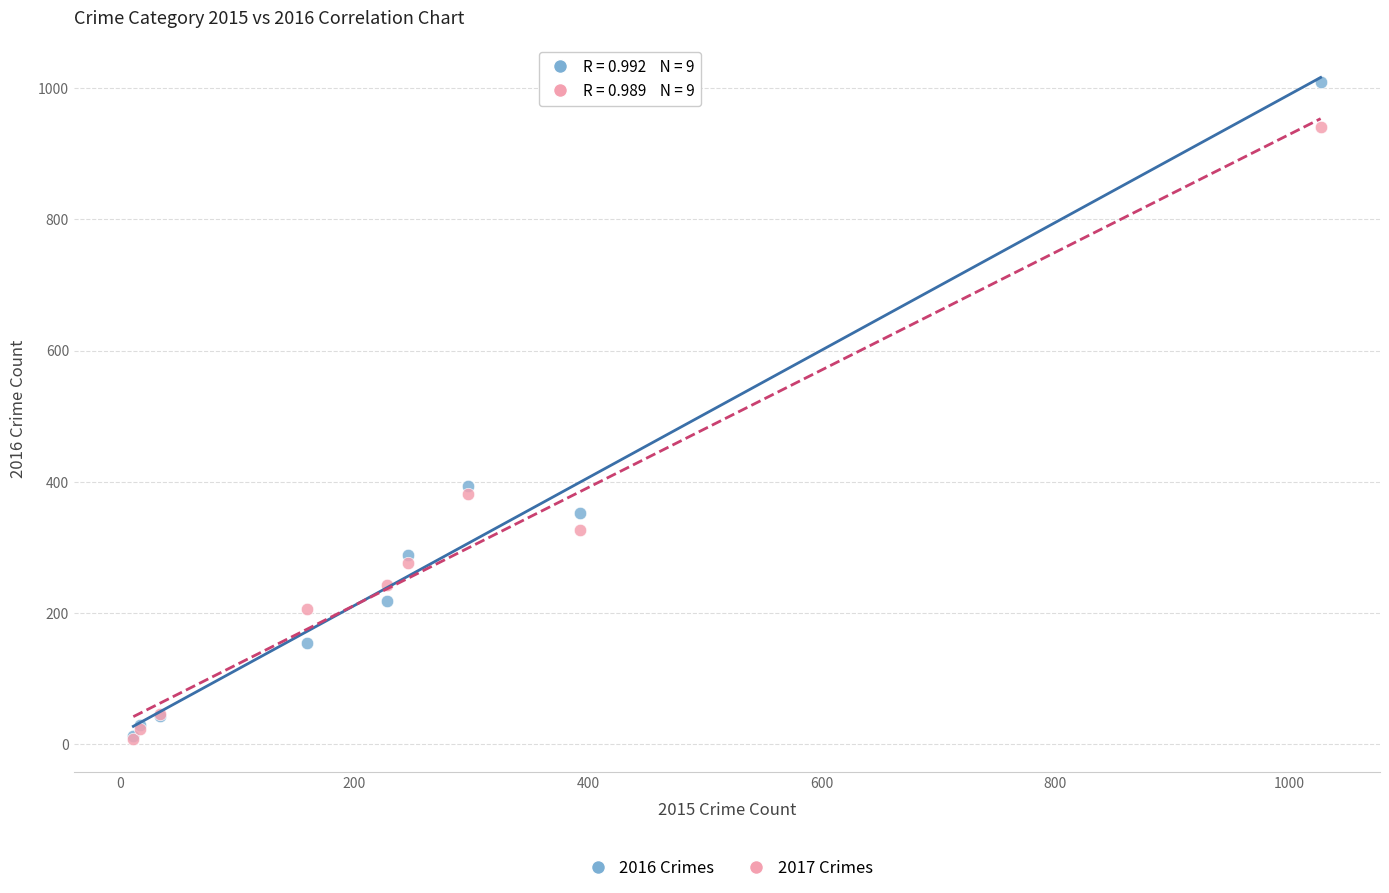

What are all the series names shown in the legend?

2016 Crimes, 2017 Crimes